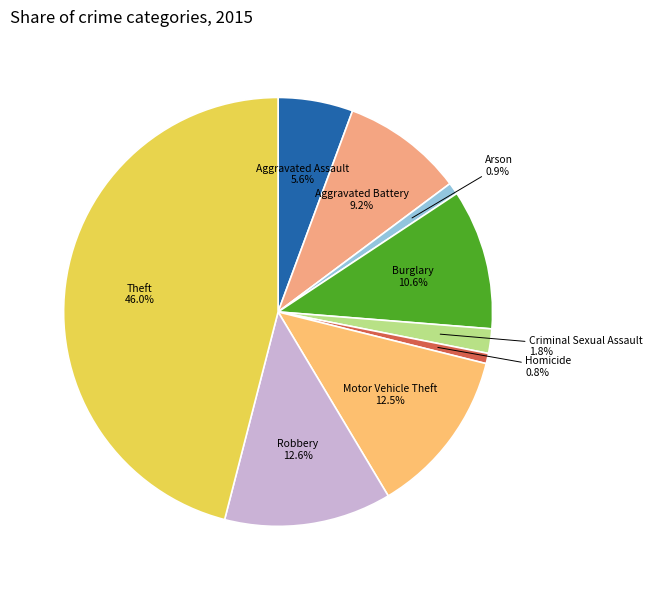

What is the largest slice in the pie chart?

Theft